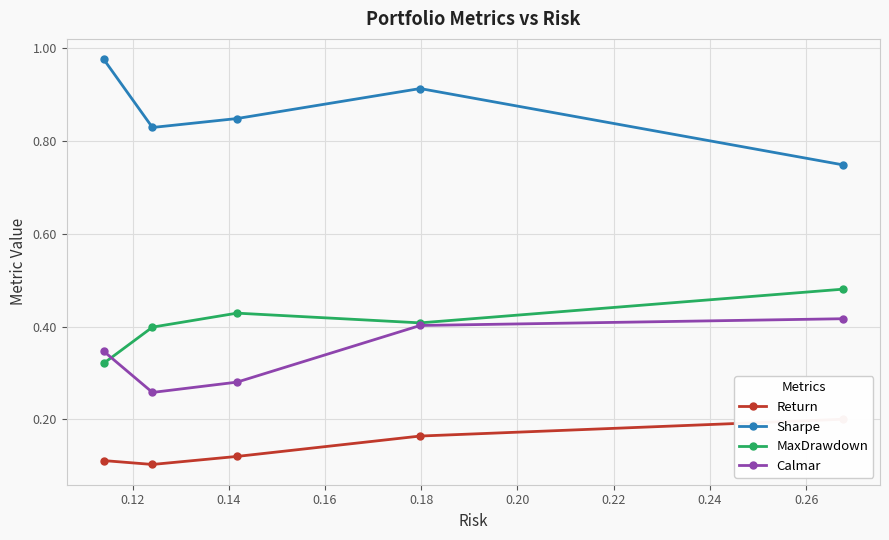

Count the number of categories in the chart.

5